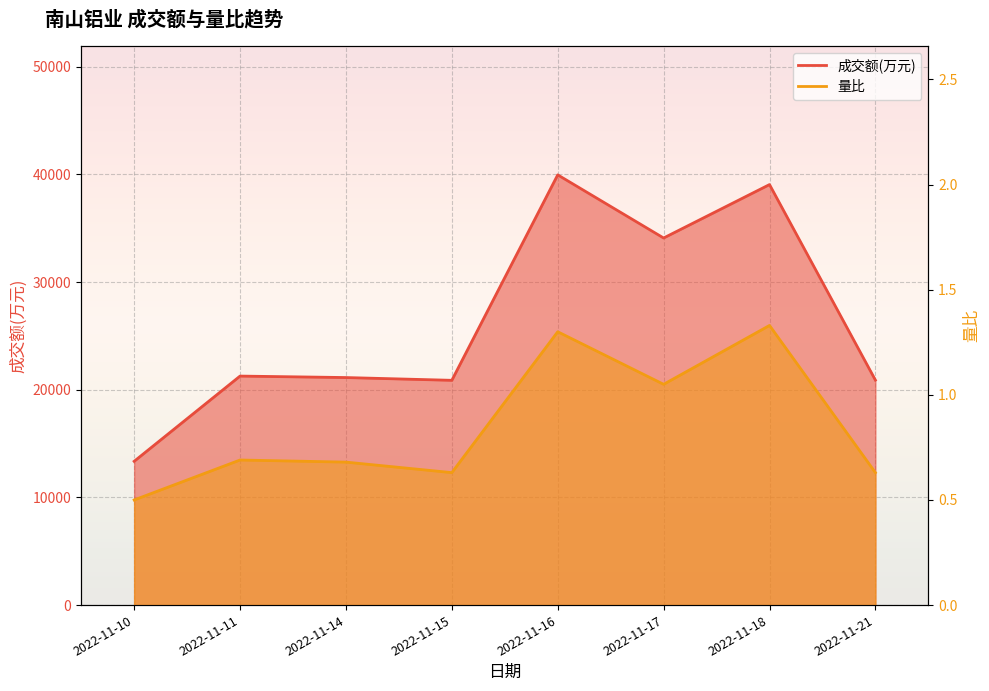

What is the value of the 量比 point at the 1st from the left?

0.5